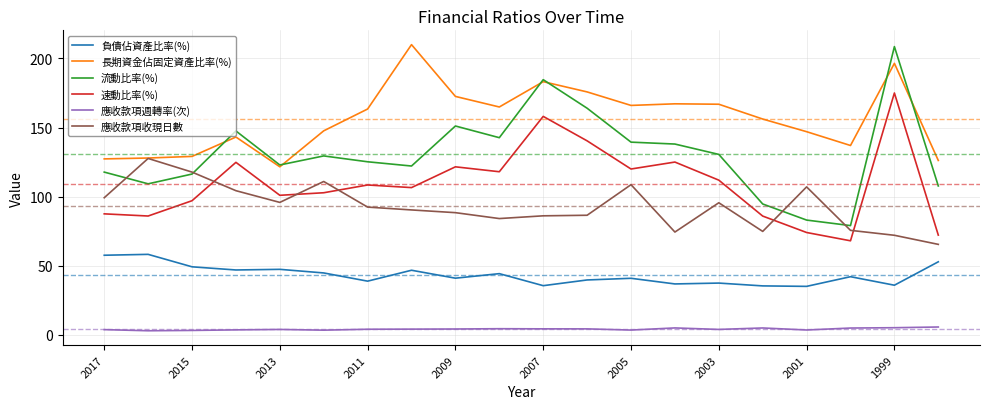

What is the smallest value displayed?

2.9